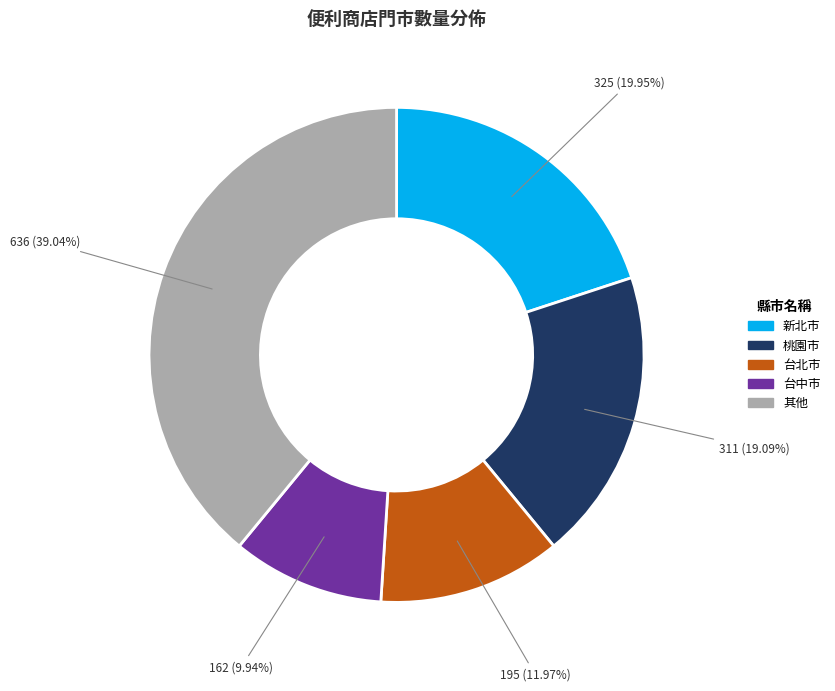

Is there any slice that represents more than half of the pie?

No